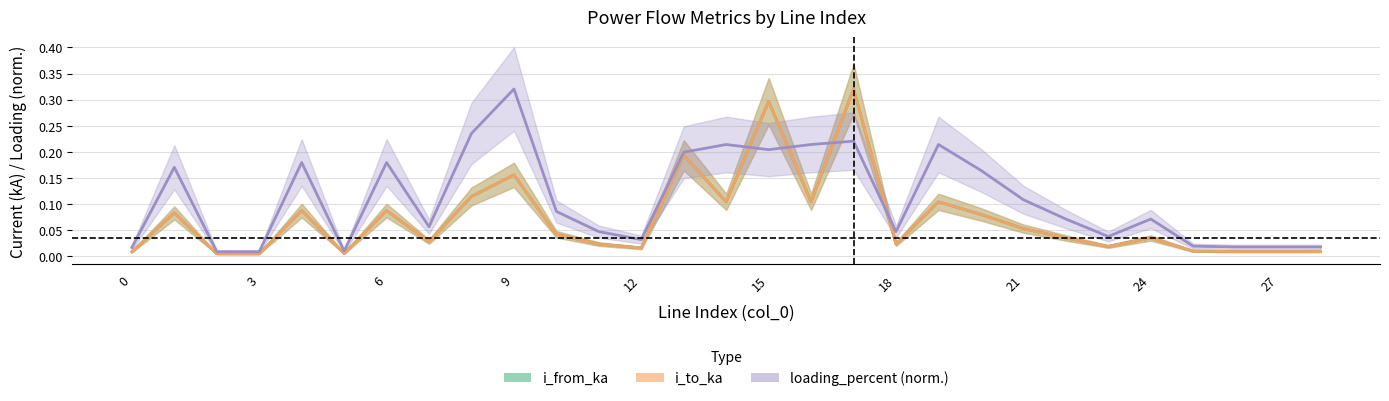

At which category does i_to_ka reach its first local peak?

1